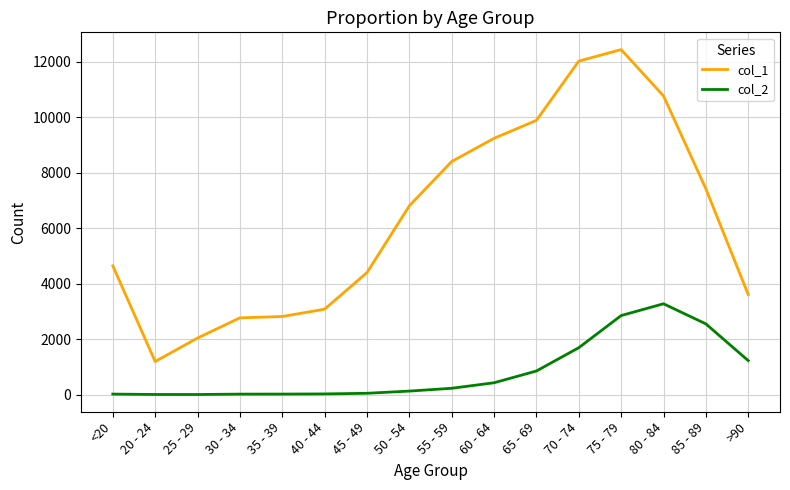

At how many categories does at least one series exceed 1562?

15